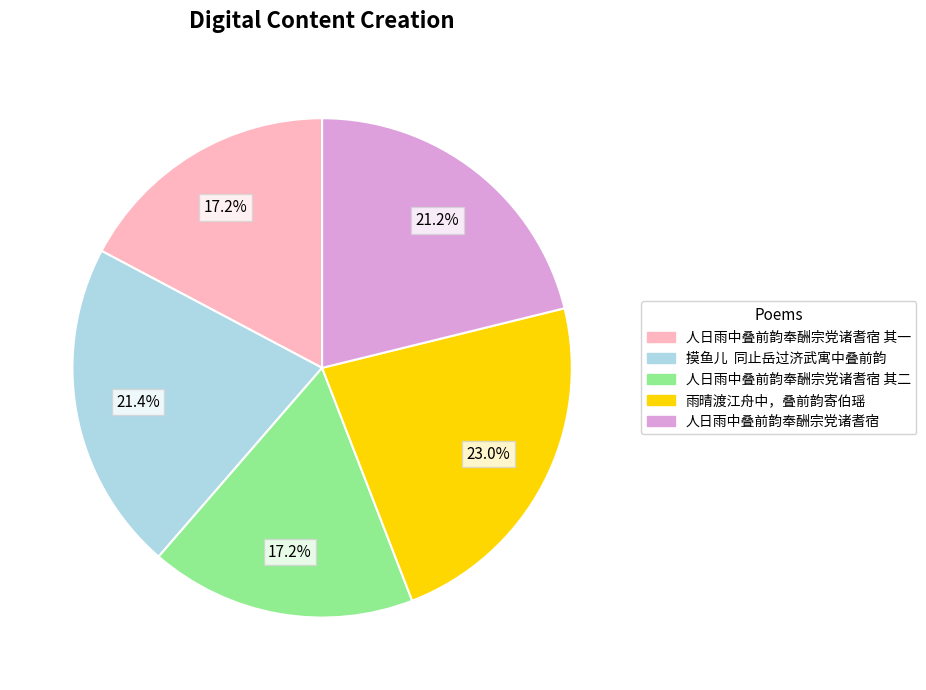

Does 雨晴渡江舟中，叠前韵寄伯瑶 represent more than half of the total?

No